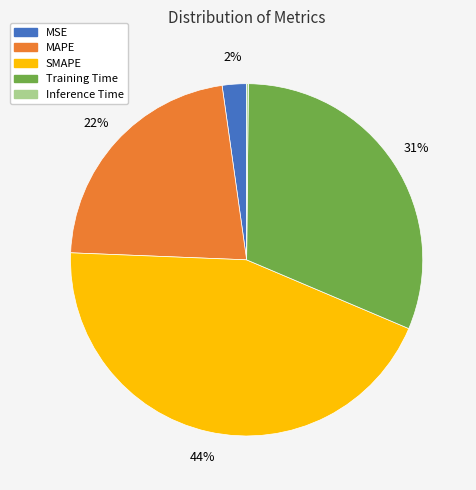

Is it true that MSE is 2% of the pie?

True